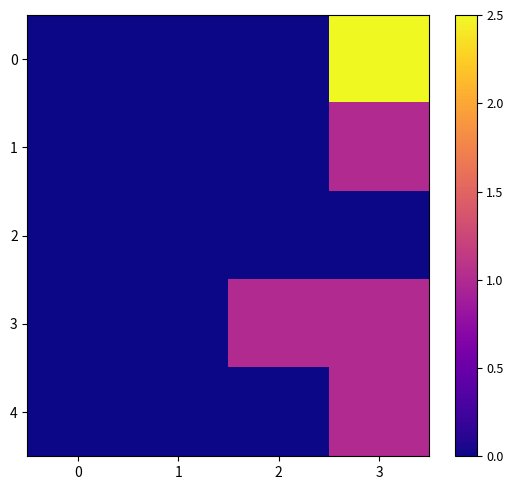

Reading left to right, list all the values displayed in this chart.

0: 0=0.0	1=0.0	2=0.0	3=2.5
1: 0=0.0	1=0.0	2=0.0	3=1.0
2: 0=0.0	1=0.0	2=0.0	3=0.0
3: 0=0.0	1=0.0	2=1.0	3=1.0
4: 0=0.0	1=0.0	2=0.0	3=1.0